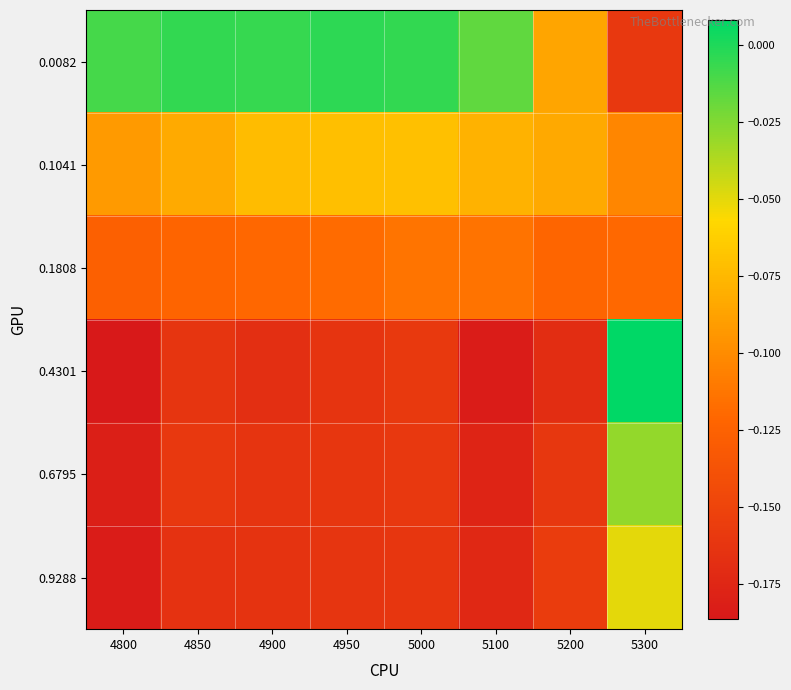

Reading left to right, what are all the values shown in this chart?

0.0082: 4800=-0.0	4850=-0.0	4900=-0.0	4950=-0.0	5000=-0.0	5100=-0.0	5200=-0.1	5300=-0.2
0.1041: 4800=-0.1	4850=-0.1	4900=-0.1	4950=-0.1	5000=-0.1	5100=-0.1	5200=-0.1	5300=-0.1
0.1808: 4800=-0.1	4850=-0.1	4900=-0.1	4950=-0.1	5000=-0.1	5100=-0.1	5200=-0.1	5300=-0.1
0.4301: 4800=-0.2	4850=-0.2	4900=-0.2	4950=-0.2	5000=-0.2	5100=-0.2	5200=-0.2	5300=0.0
0.6795: 4800=-0.2	4850=-0.2	4900=-0.2	4950=-0.2	5000=-0.2	5100=-0.2	5200=-0.2	5300=-0.0
0.9288: 4800=-0.2	4850=-0.2	4900=-0.2	4950=-0.2	5000=-0.2	5100=-0.2	5200=-0.2	5300=-0.1